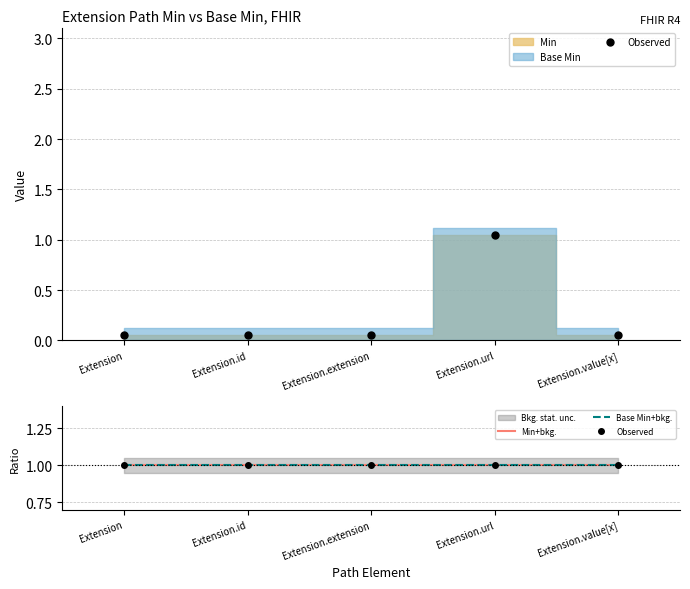

Where is the data nearest to the value 0?

Extension